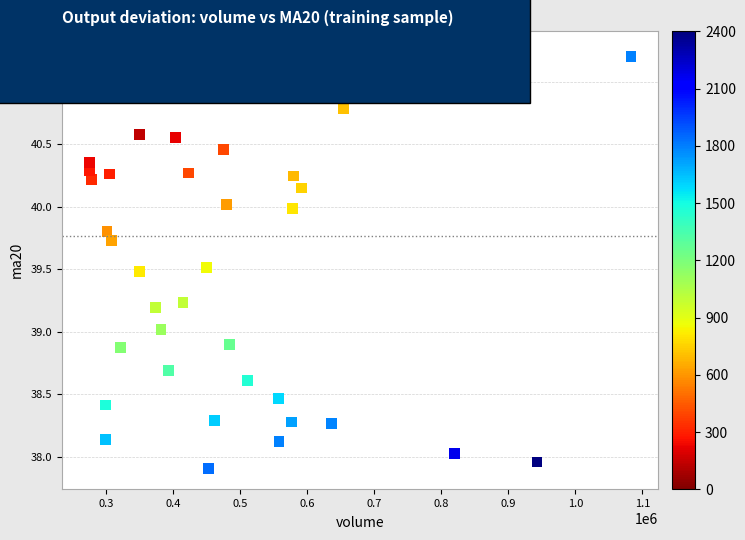

What is the range of Y values (max minus min)?

3.3